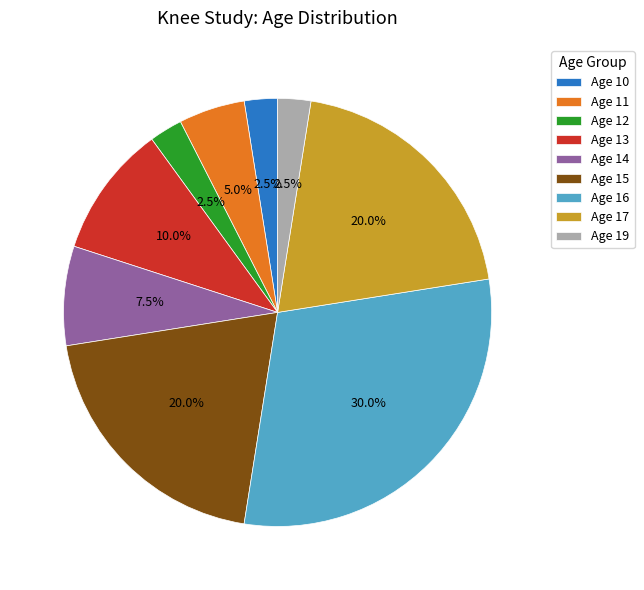

How many segments does this pie chart have?

9